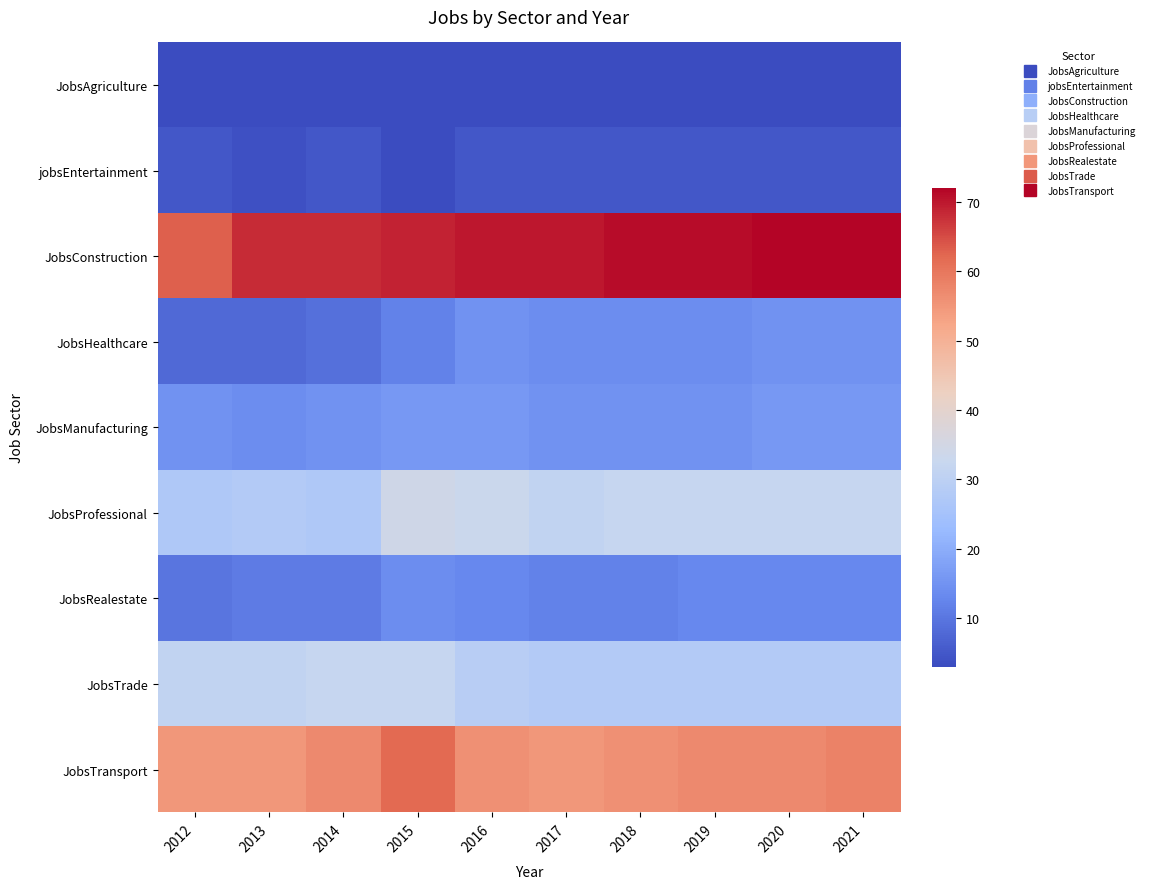

At 2021, list the series in order from smallest to largest.

JobsAgriculture, jobsEntertainment, JobsRealestate, JobsHealthcare, JobsManufacturing, JobsTrade, JobsProfessional, JobsTransport, JobsConstruction